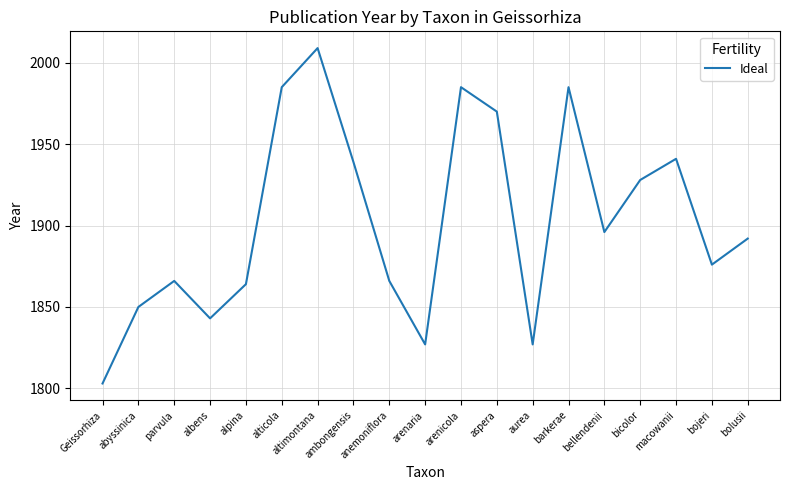

What is the difference between the maximum and minimum values?

206